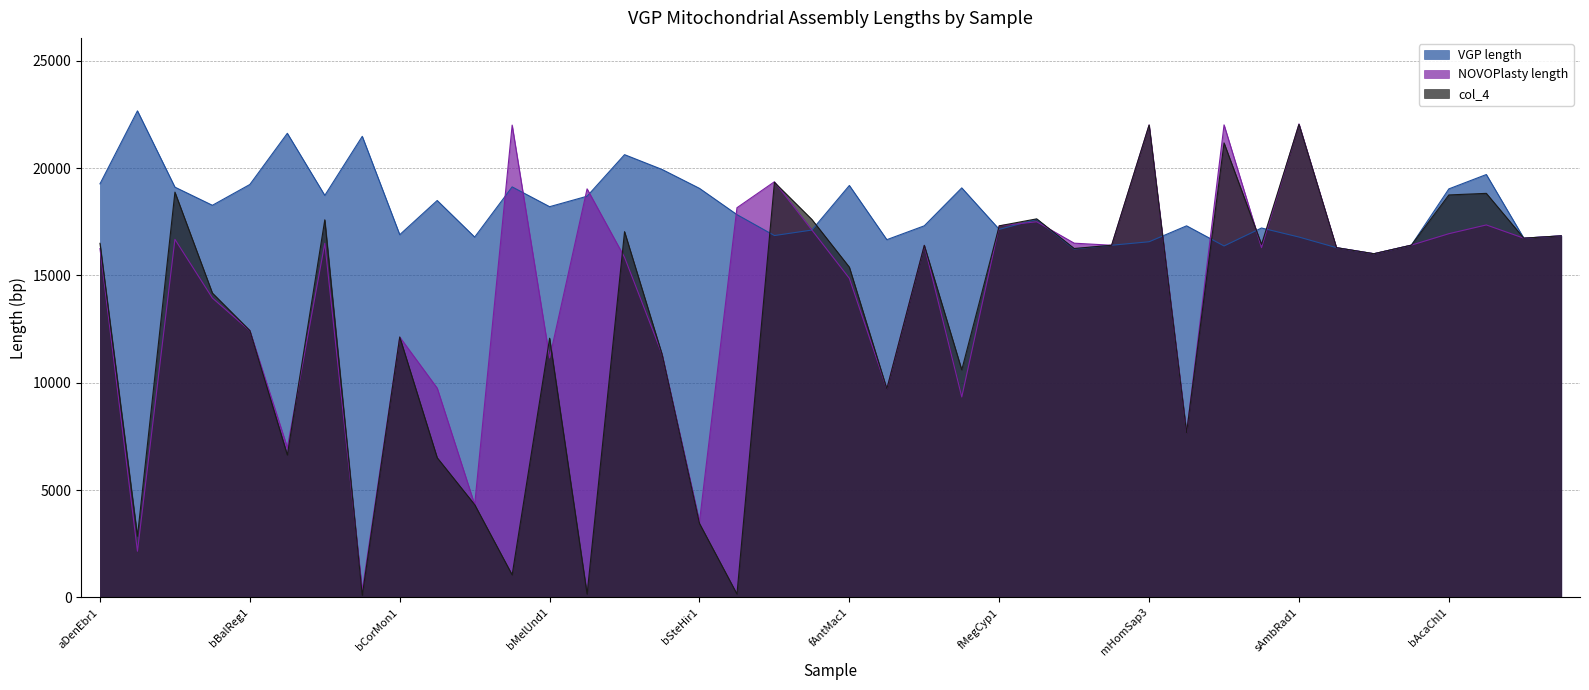

What are all the series names shown in the legend?

VGP length, NOVOPlasty length, col_4